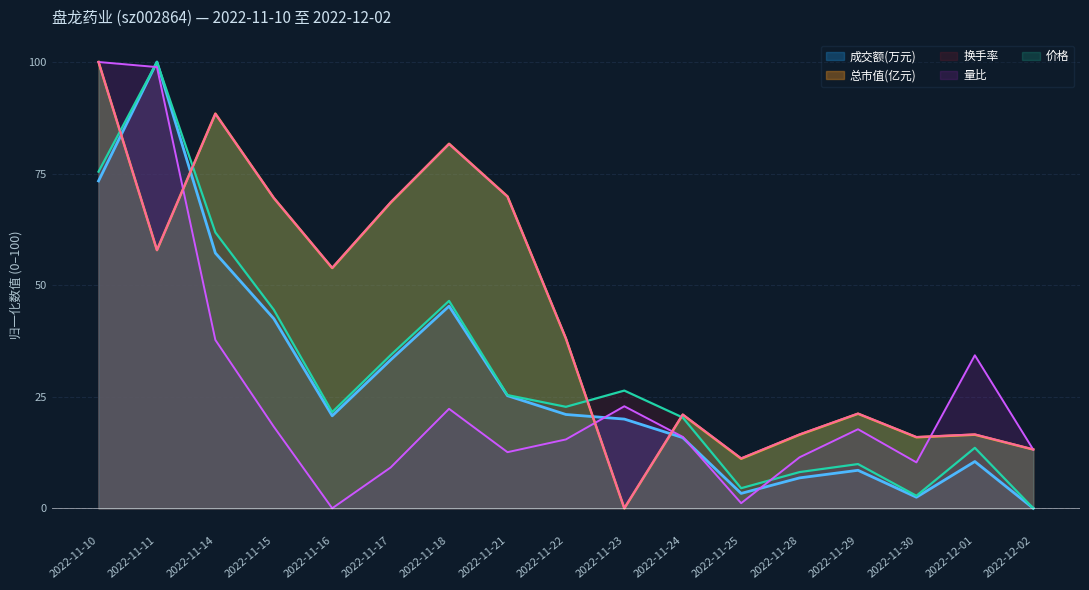

Which category has the highest value in the 换手率 series?

2022-11-11